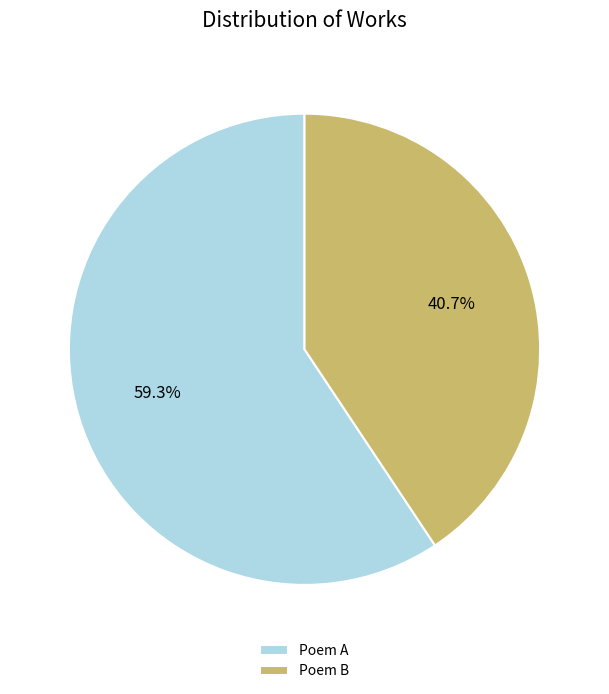

What is the largest slice in the pie chart?

Poem A